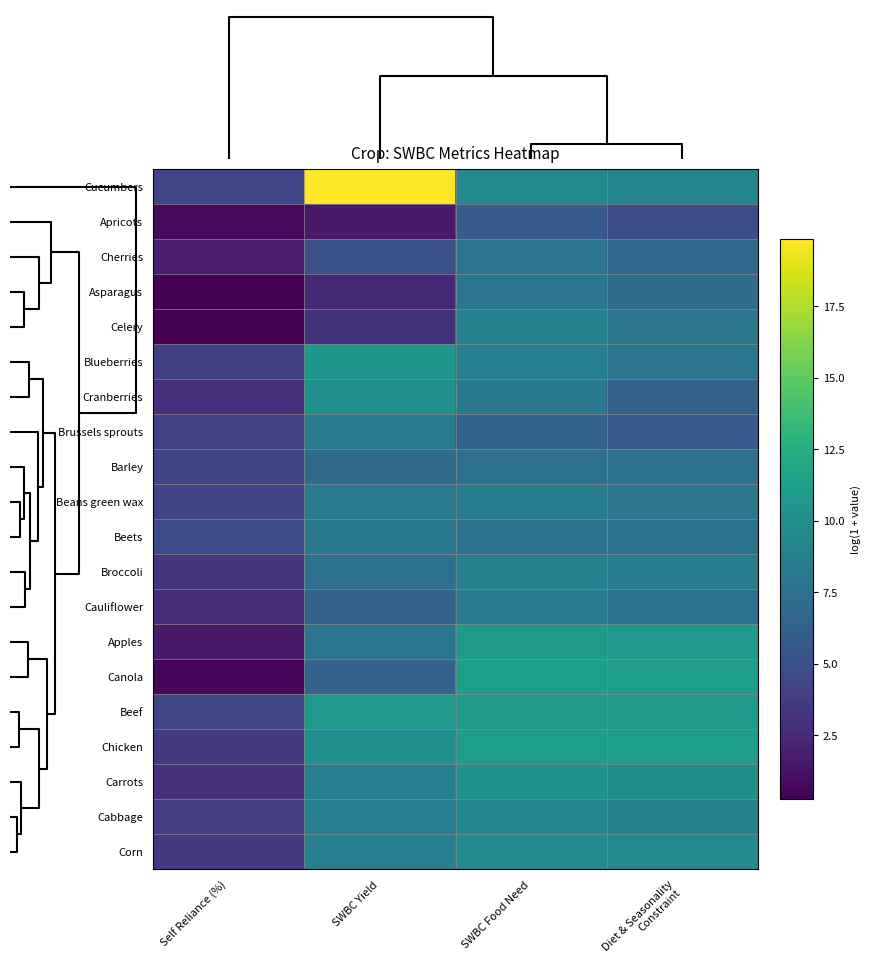

Count the number of data series in this chart.

20